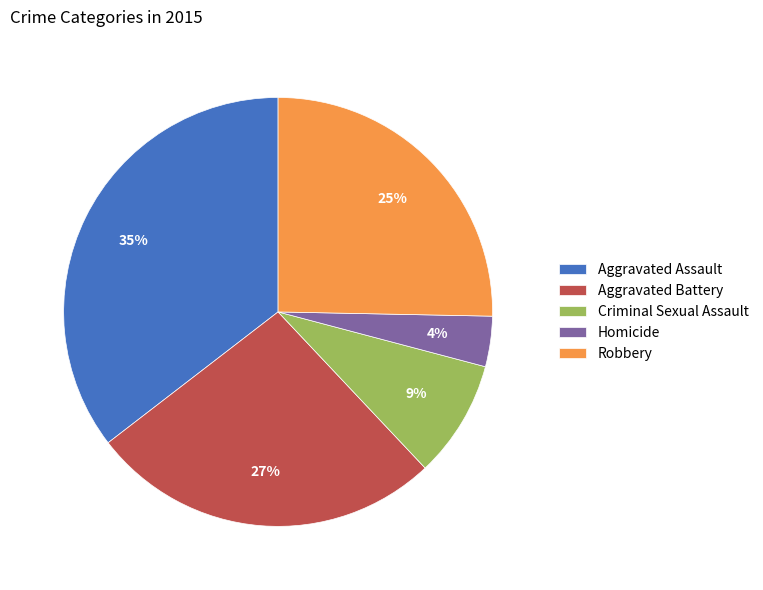

What percentage is the Aggravated Assault slice, to the nearest percent?

35%